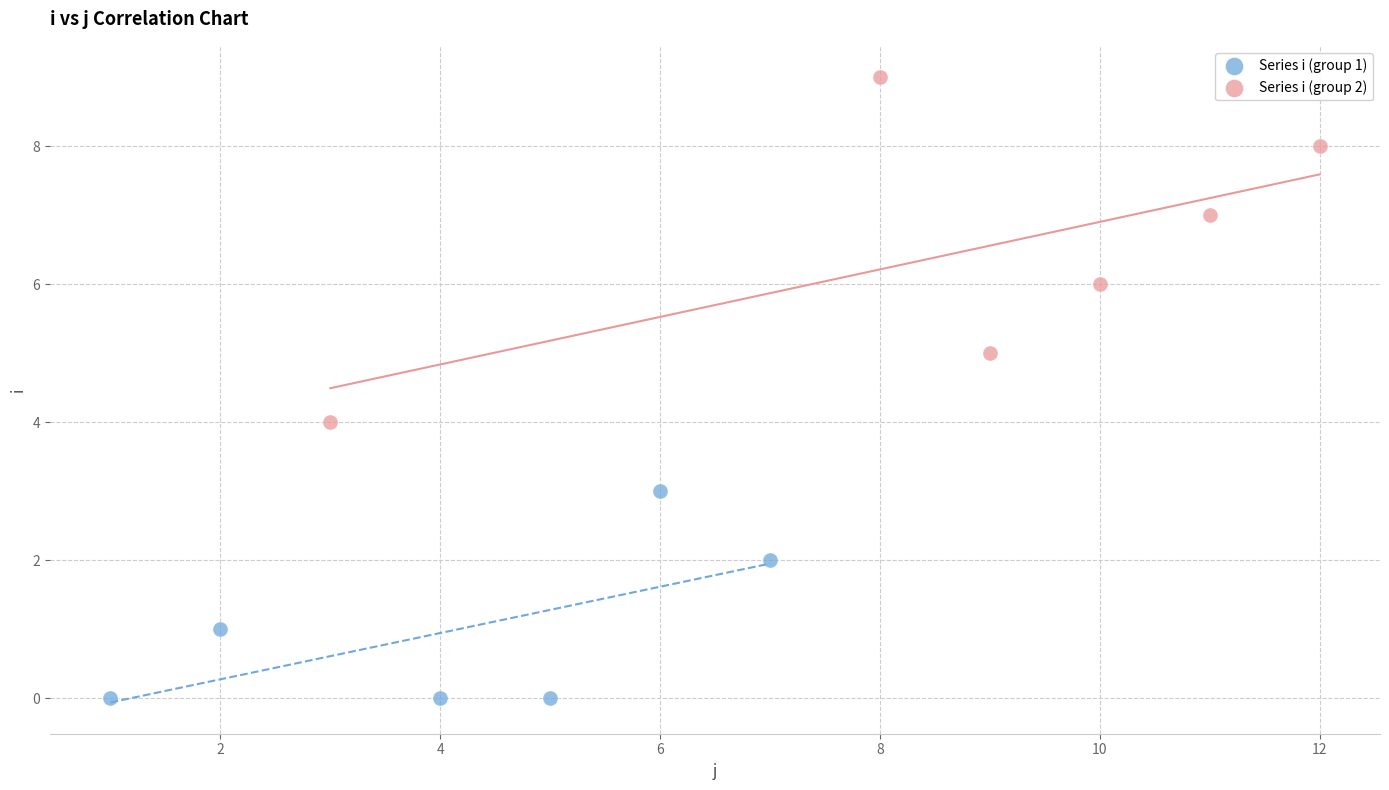

Which series contains the lowest Y value?

Series i (group 1)